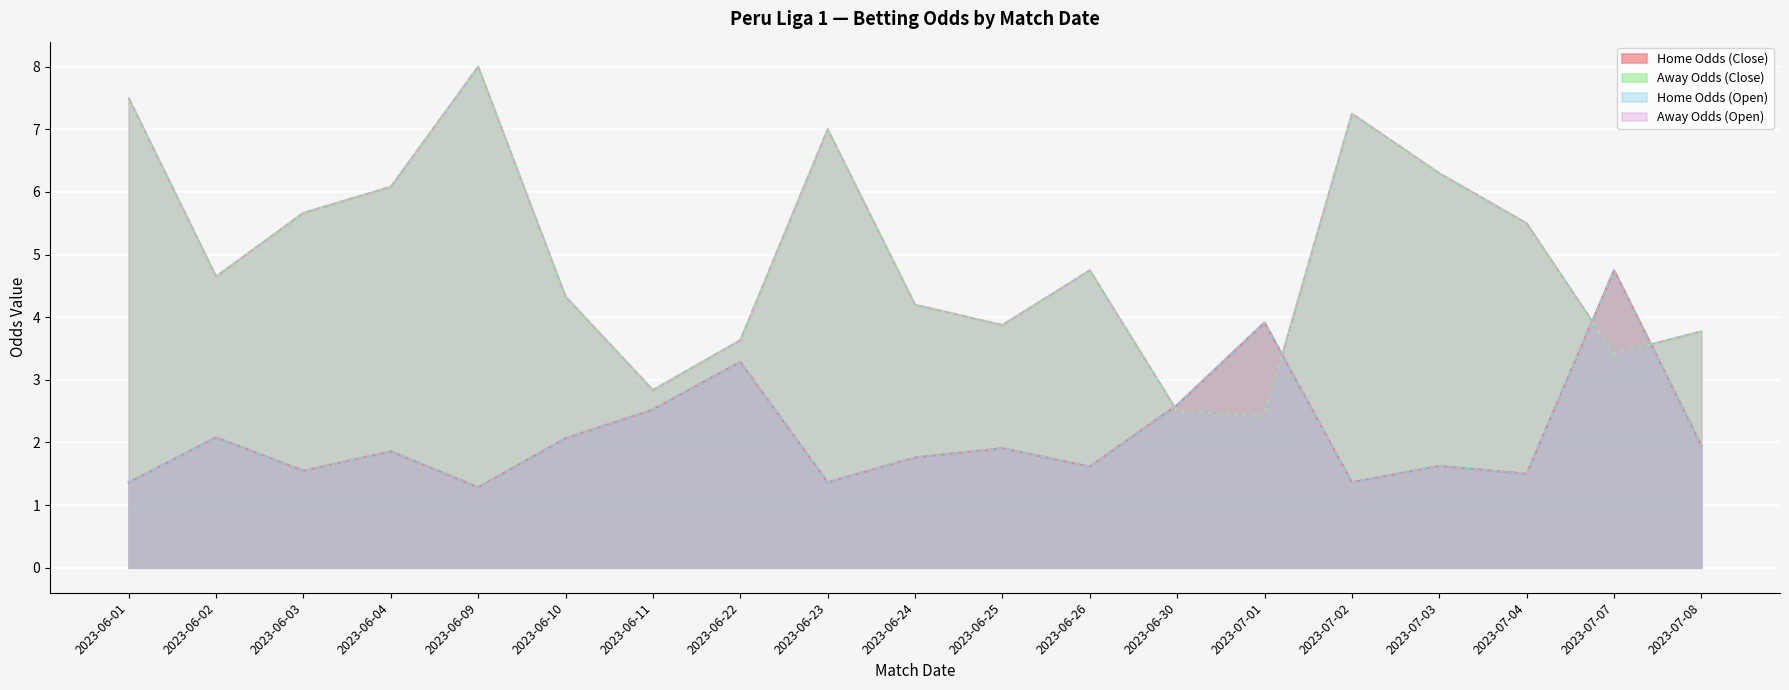

Does the chart display data point markers on the line(s)?

No